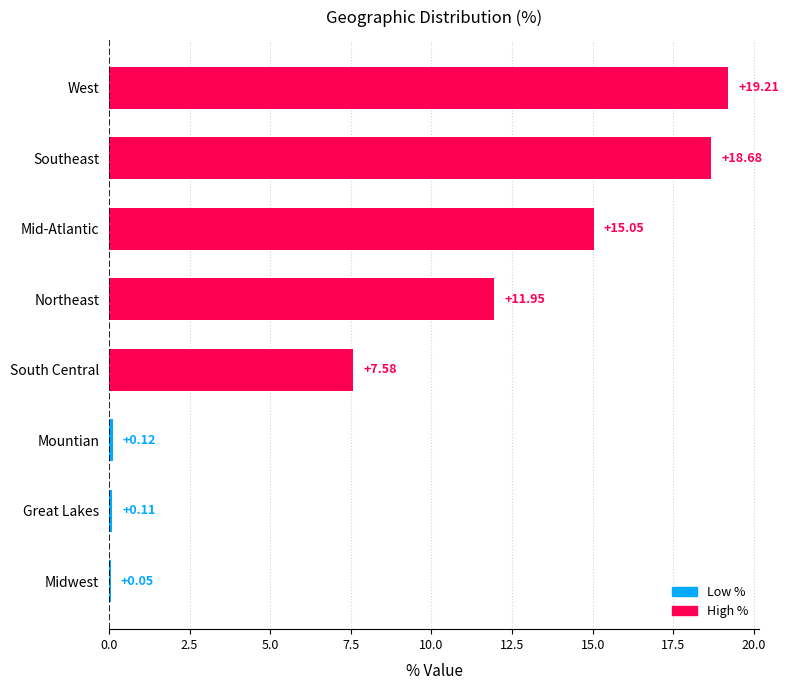

Approximately how many times larger is the value at Mid-Atlantic compared to Southeast?

0.8